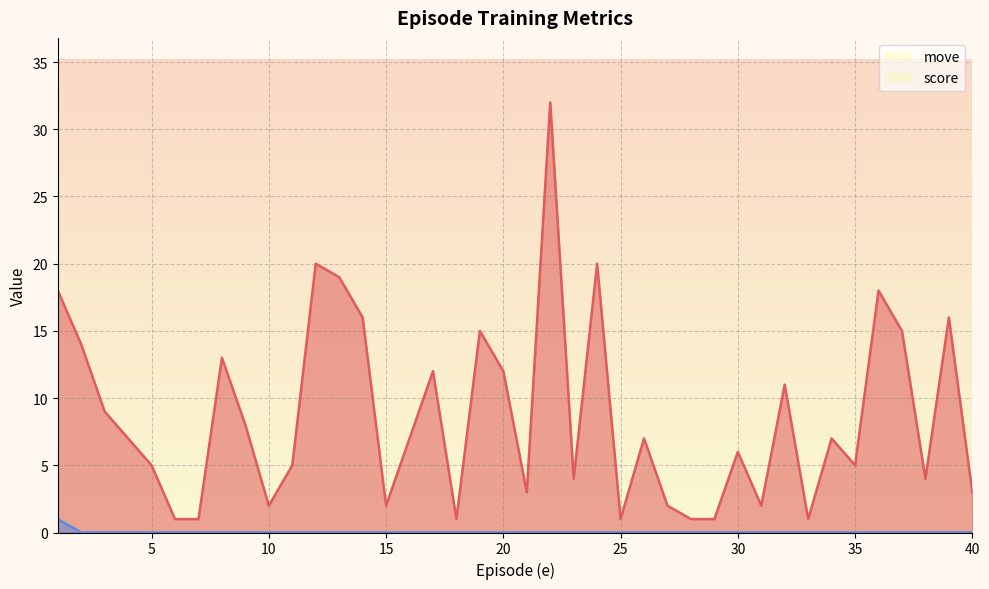

True or false: move and score cross at least once.

False